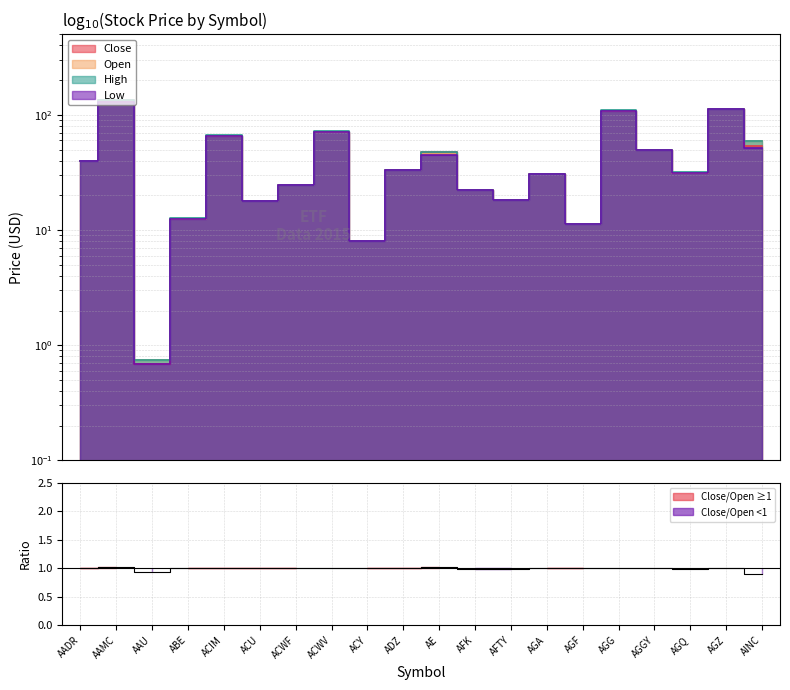

What is the difference between the maximum and minimum values in the High series?

133.3